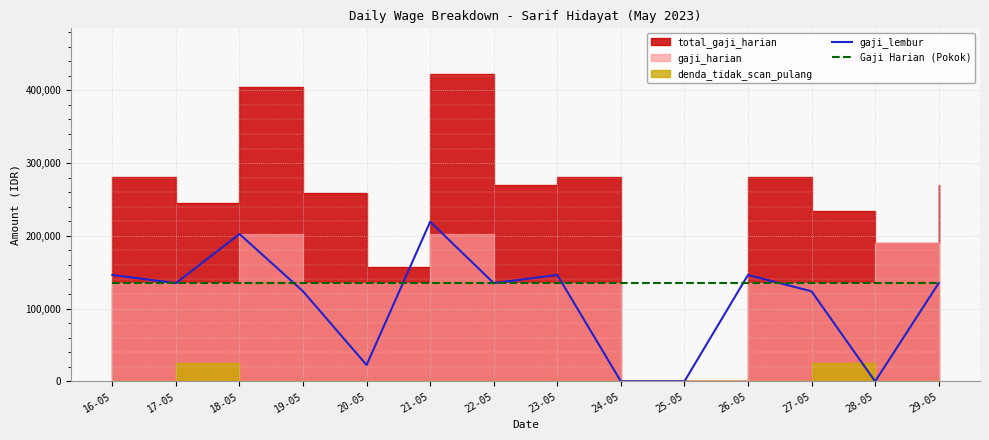

What is the highest value of the Gaji Harian (Pokok) series?

135000